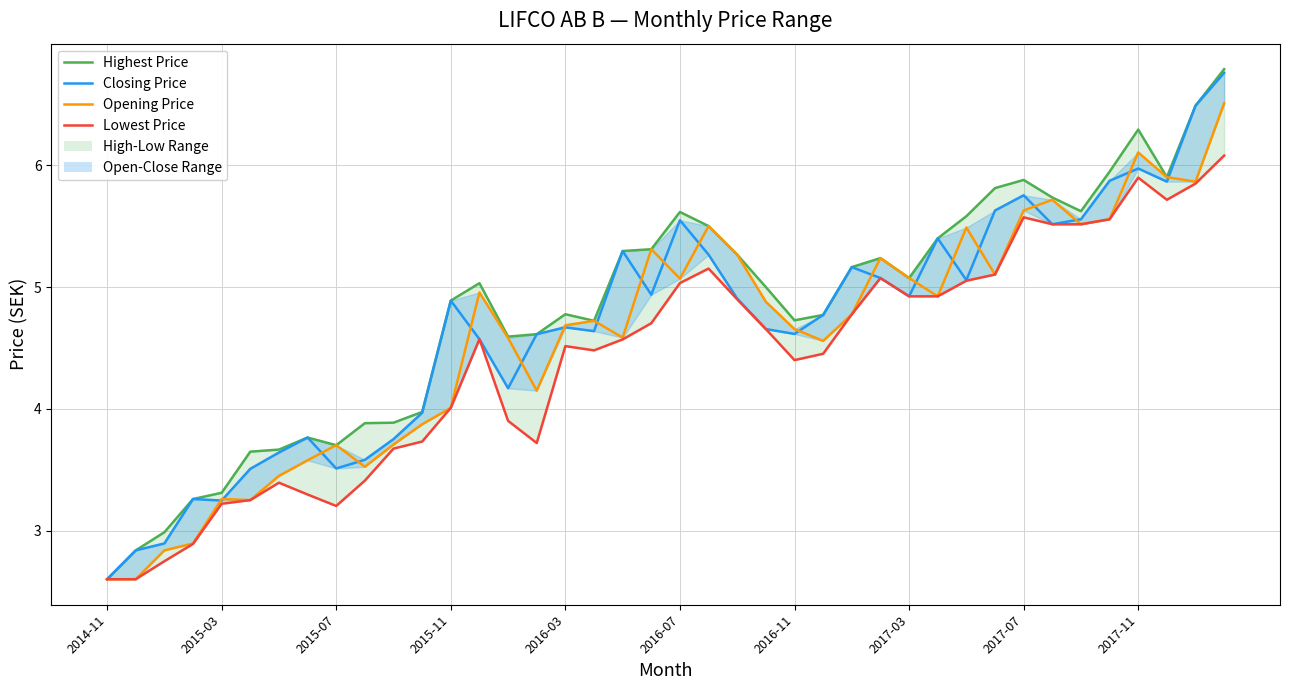

How many values in the Opening Price series are below 4?

12